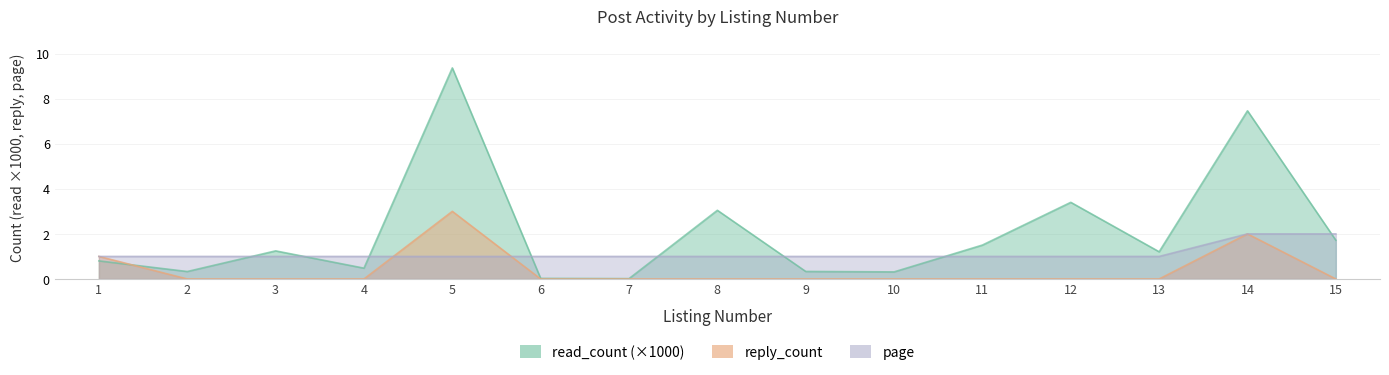

Reading right to left, transcribe all the data shown in this chart.

read_count: 1.7	7.5	1.2	3.4	1.5	0.3	0.3	3.0	0.0	0.0	9.4	0.5	1.2	0.3	0.8
reply_count: 0.0	2.0	0.0	0.0	0.0	0.0	0.0	0.0	0.0	0.0	3.0	0.0	0.0	0.0	1.0
page: 2.0	2.0	1.0	1.0	1.0	1.0	1.0	1.0	1.0	1.0	1.0	1.0	1.0	1.0	1.0